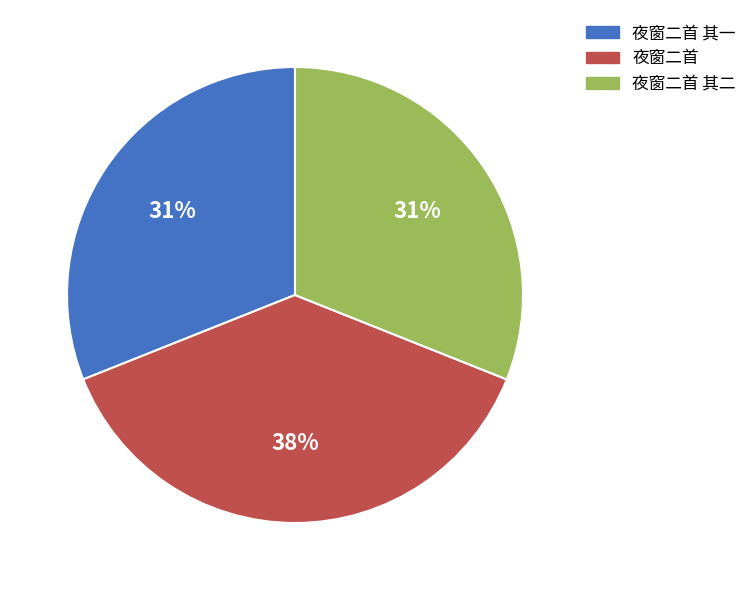

What is the largest slice in the pie chart?

夜窗二首